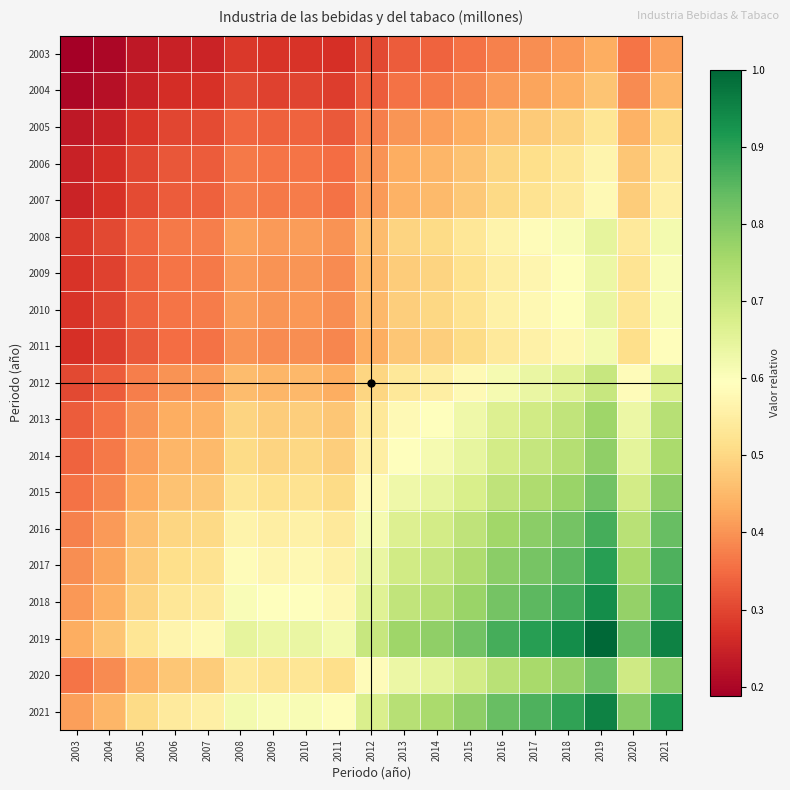

Rank the series by their maximum value, from lowest to highest.

2003, 2004, 2005, 2006, 2007, 2011, 2009, 2010, 2008, 2012, 2013, 2014, 2015, 2020, 2016, 2017, 2018, 2021, 2019